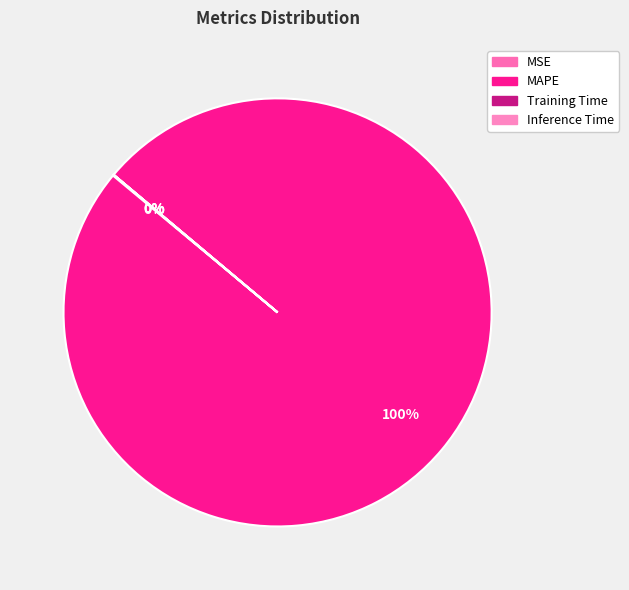

What percentage is the MAPE slice, to the nearest percent?

100%